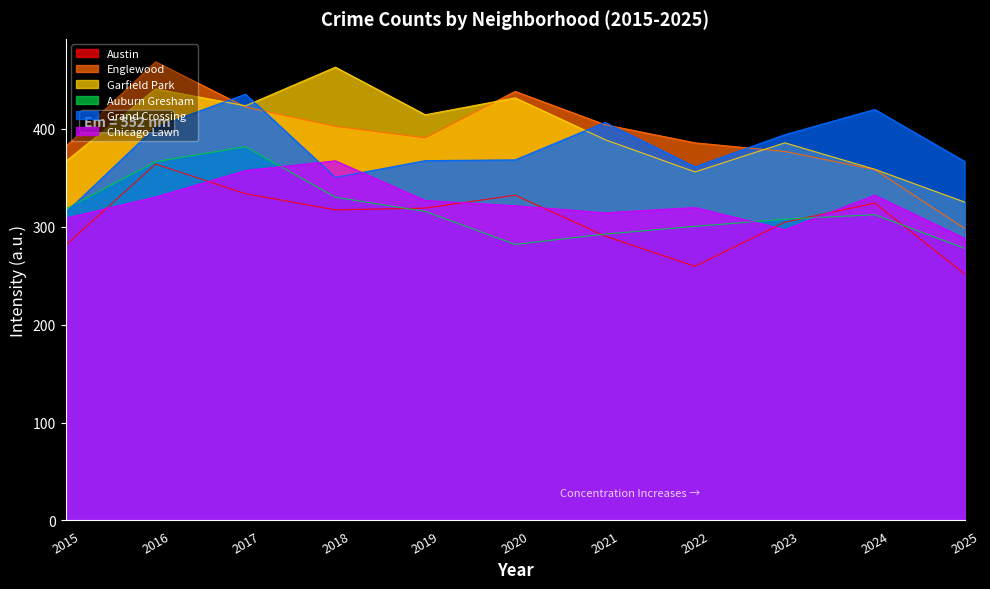

Rank the series by their maximum value, from highest to lowest.

Englewood, Garfield Park, Grand Crossing, Auburn Gresham, Chicago Lawn, Austin